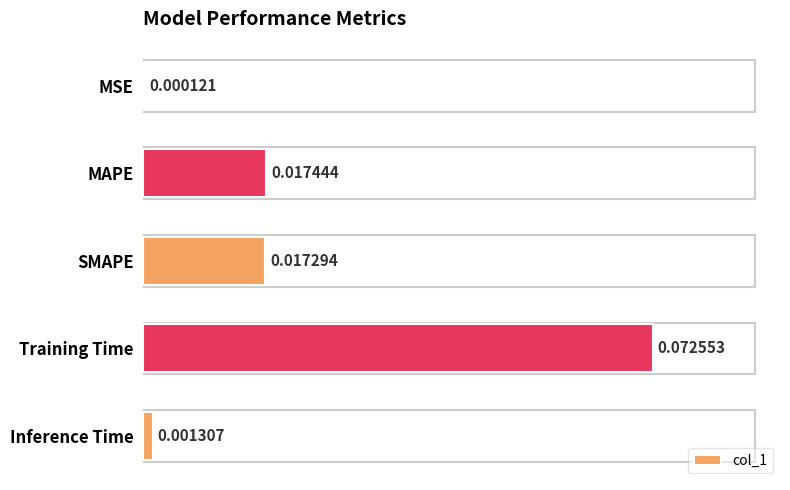

Count the number of categories in the chart.

5